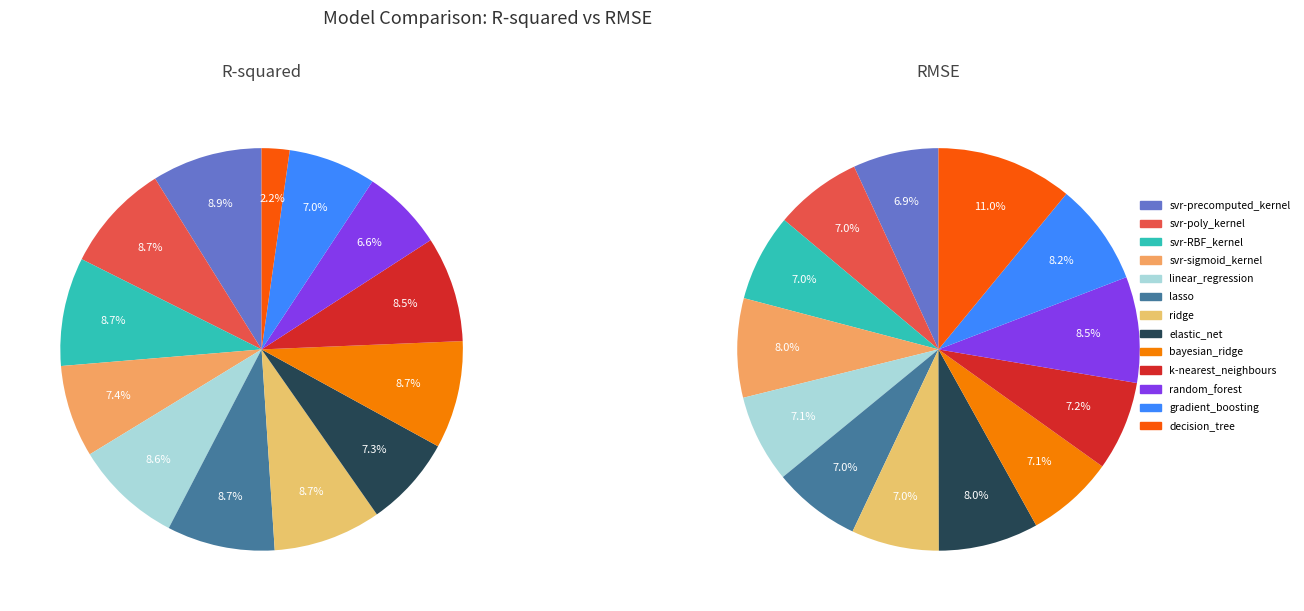

To the nearest percent, what is the average slice percentage?

8%